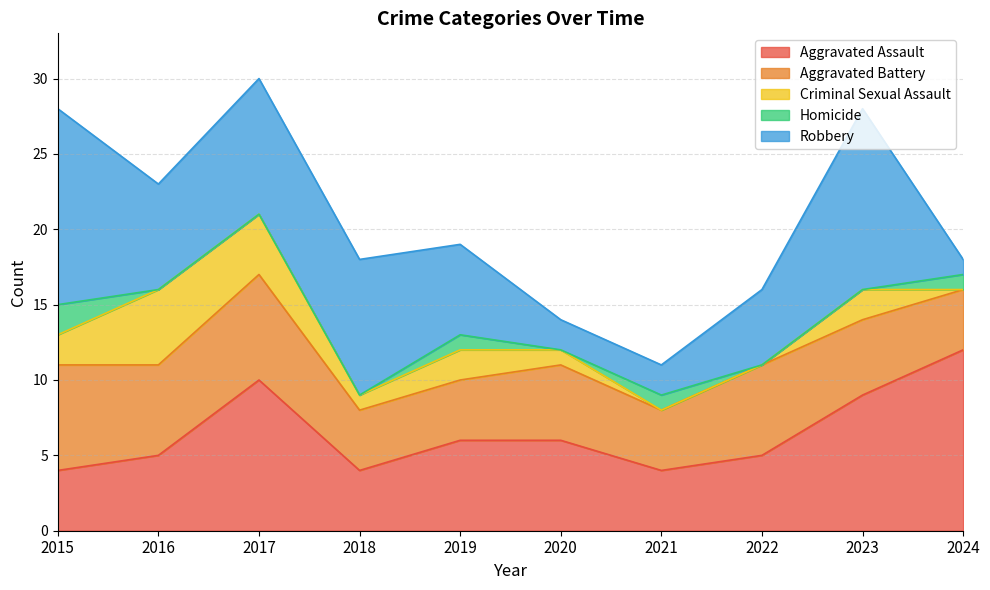

Is the value of Criminal Sexual Assault at 2016 greater than the value of Aggravated Assault at 2021?

Yes